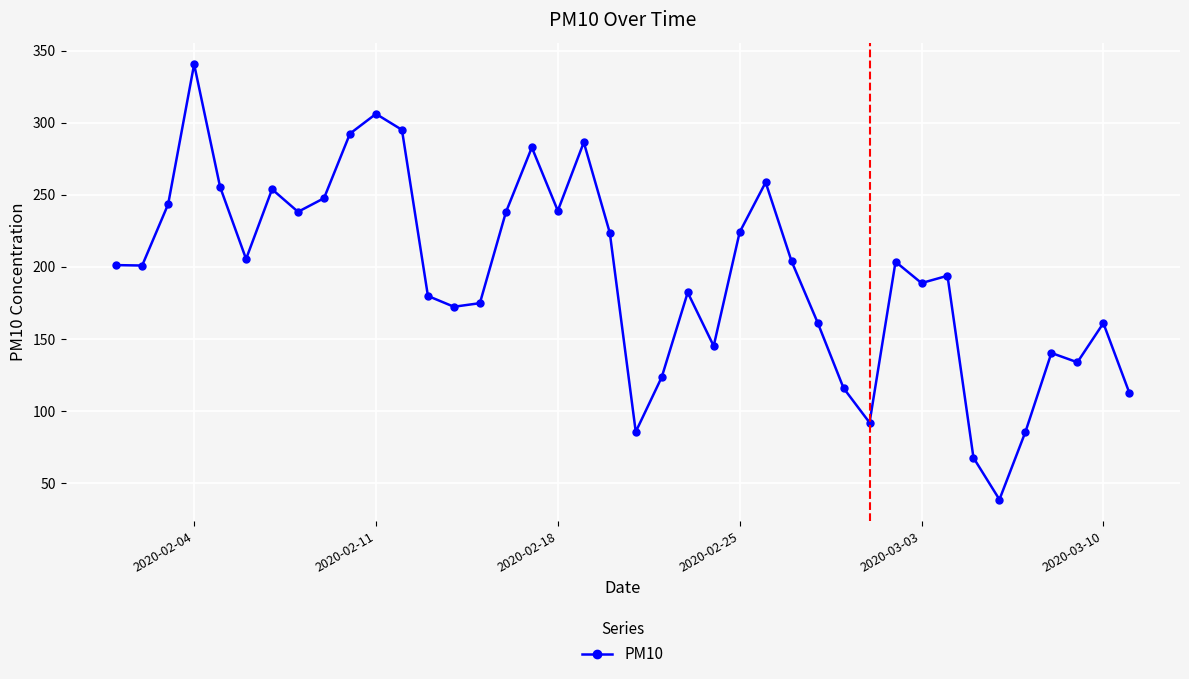

What is the minimum value shown in the chart?

38.5